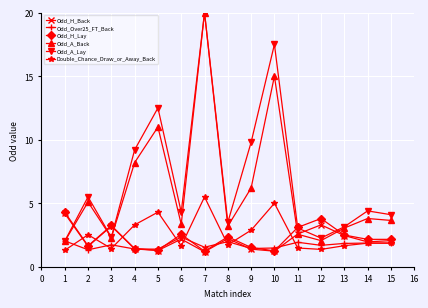

What is the total value across all series at 11?

14.7